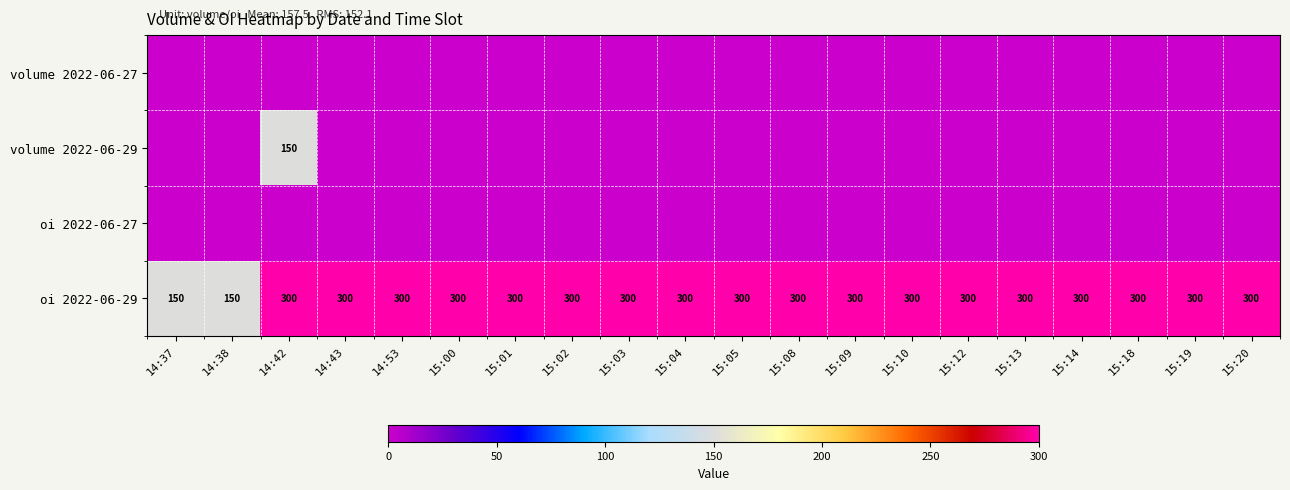

True or false: oi 2022-06-29 has a value of 300 at 15:13.

True